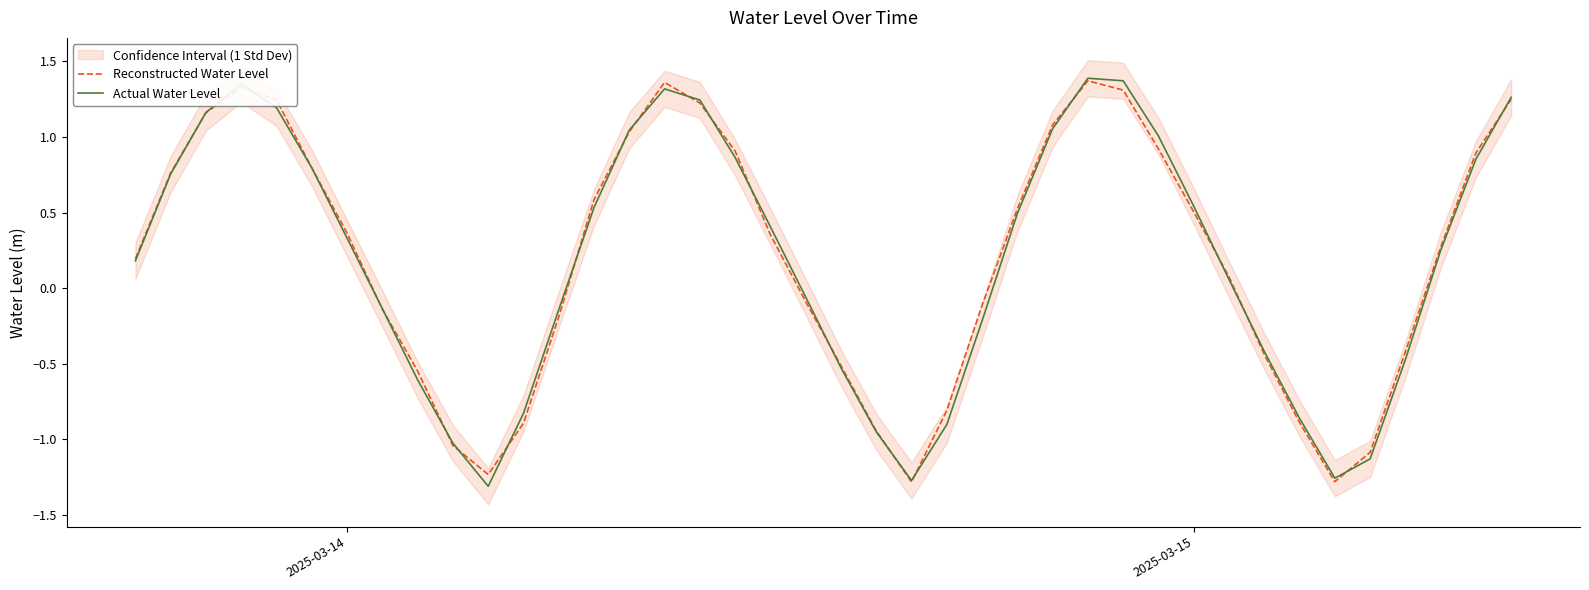

How many lines are shown in the chart?

2